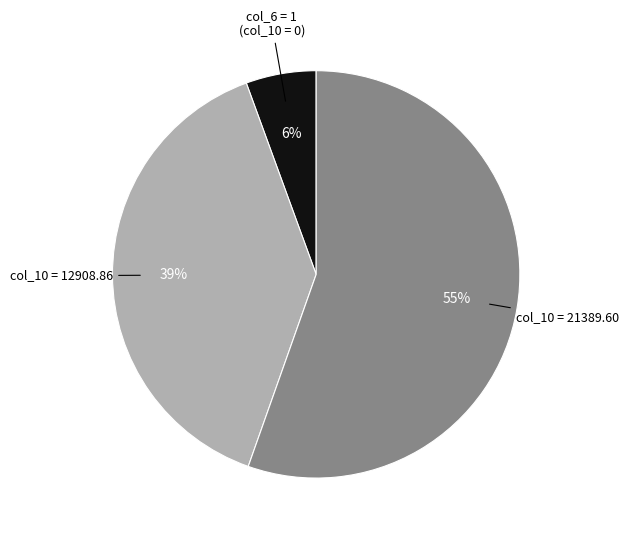

Between col_10 = 21389.60 and col_10 = 12908.86, which is larger?

col_10 = 21389.60